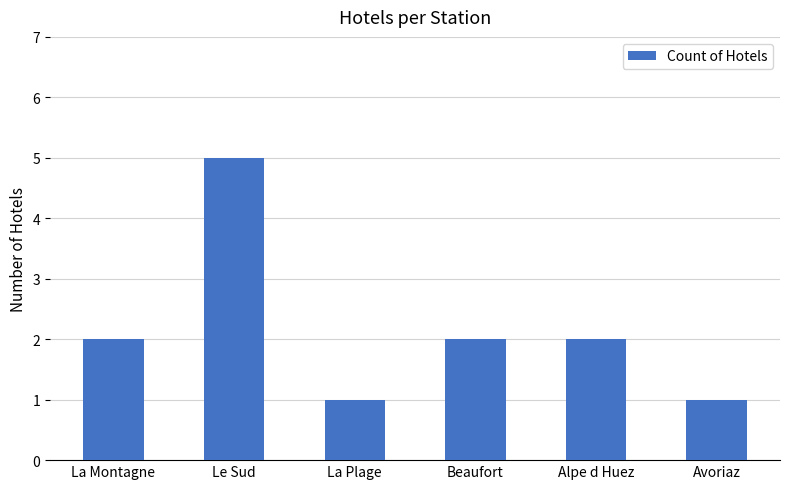

Does the chart contain any negative values?

No